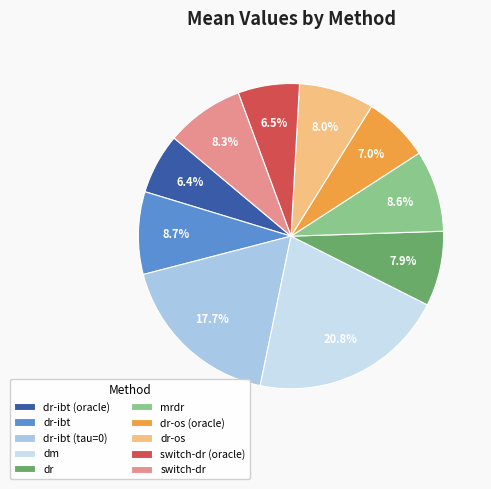

Count the number of slices in the pie.

10